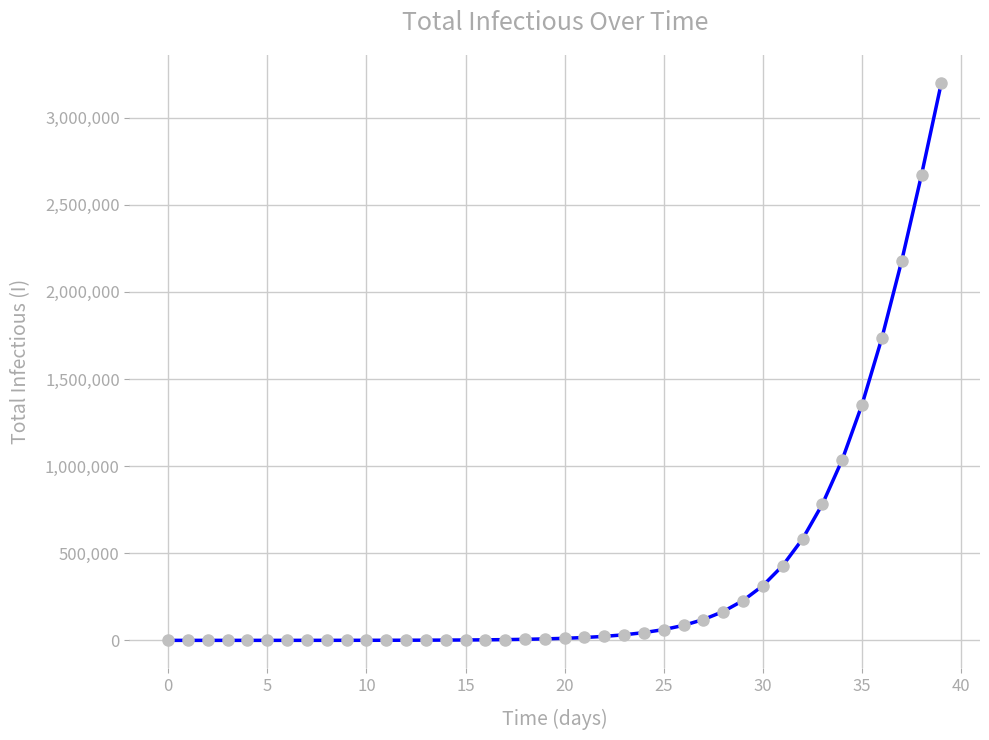

What is the difference between the maximum and minimum values?

3199992.1